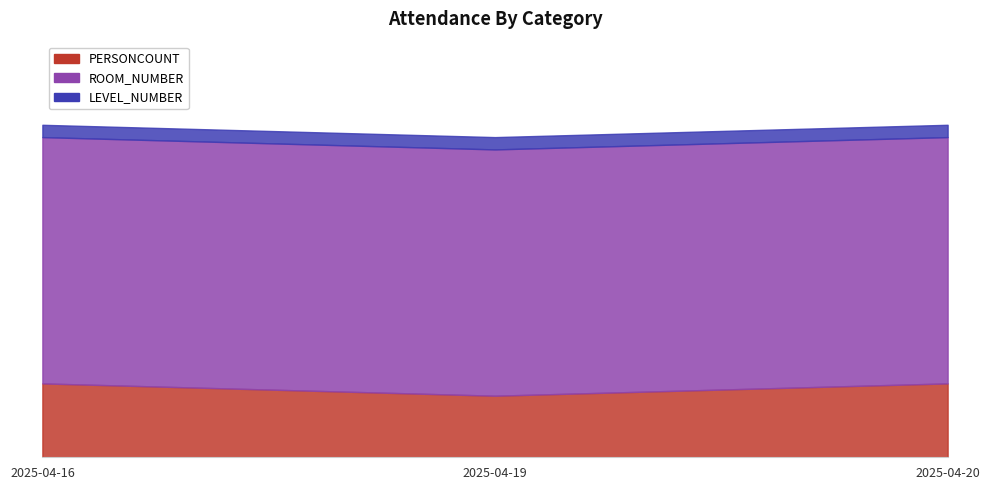

List the series in order of their peak value, highest first.

ROOM_NUMBER, PERSONCOUNT, LEVEL_NUMBER